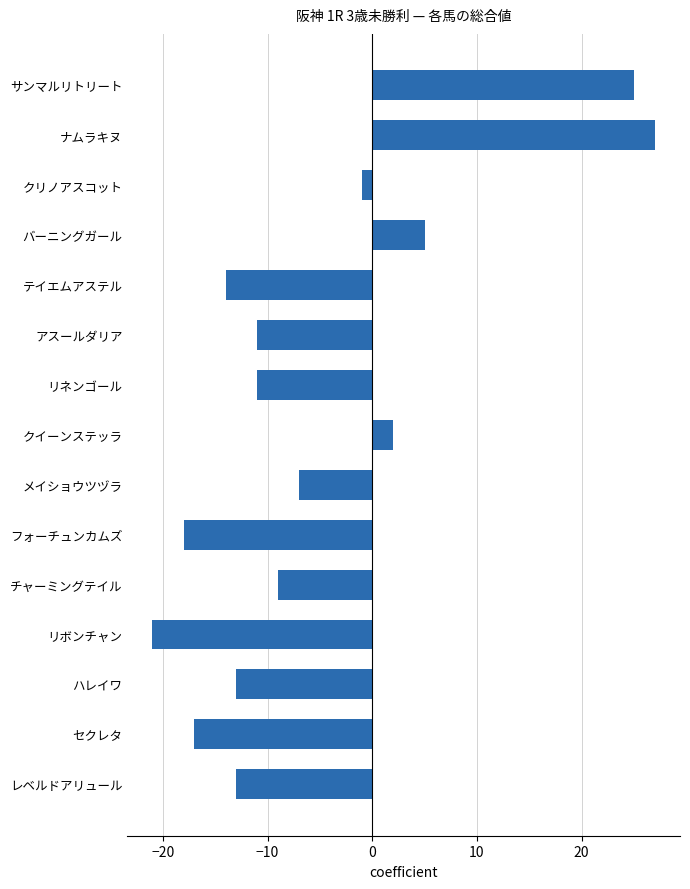

Does the chart contain any negative values?

Yes